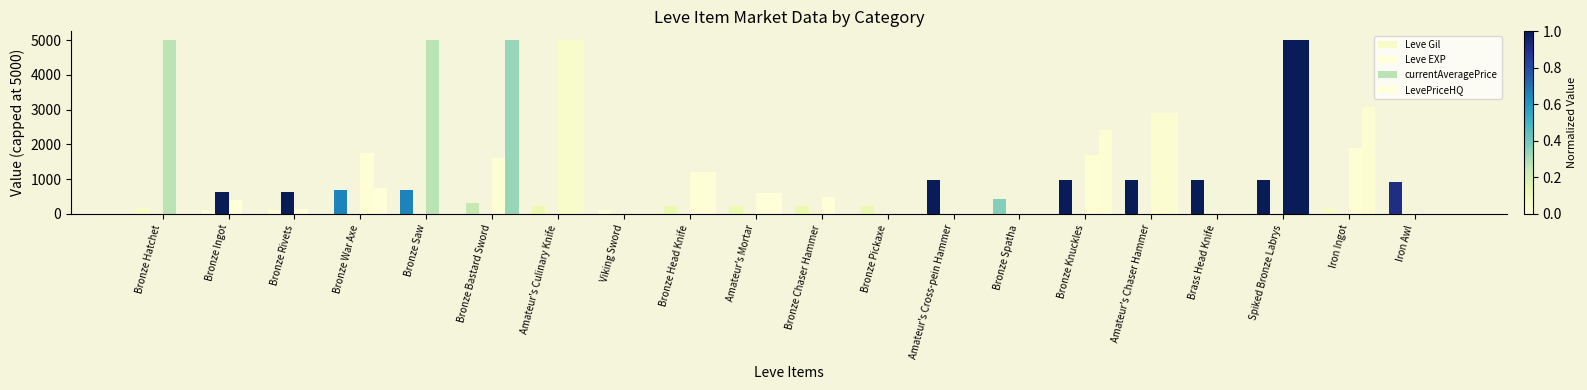

Are the bars grouped side by side (vs. stacked)?

Yes